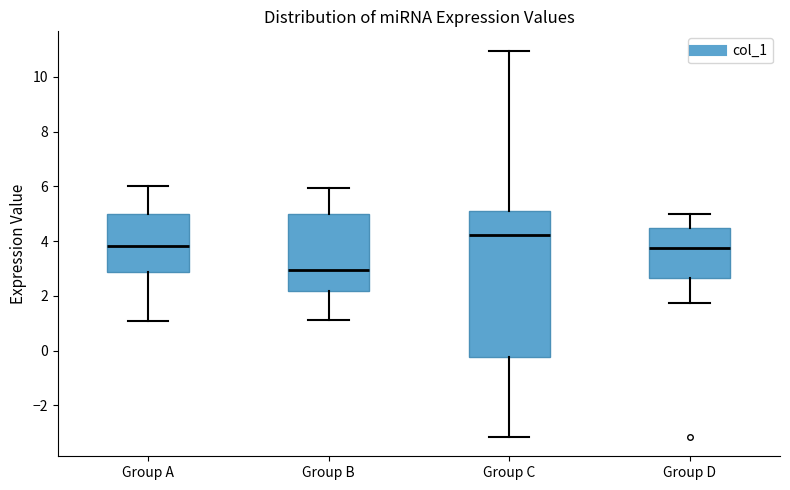

Where does the lower whisker of the box for Group D end on the y-axis? The values are not printed on the chart, so give them approximately, as read against the axis.

1.8